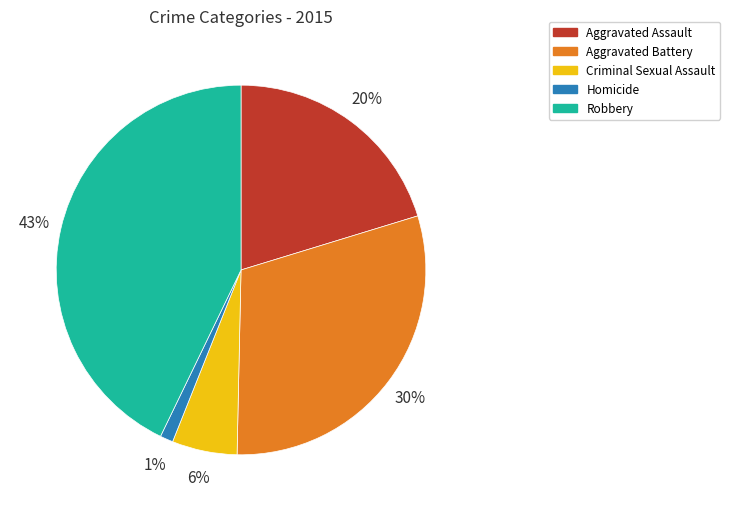

Combined, do Criminal Sexual Assault and Aggravated Assault account for over 50%?

No